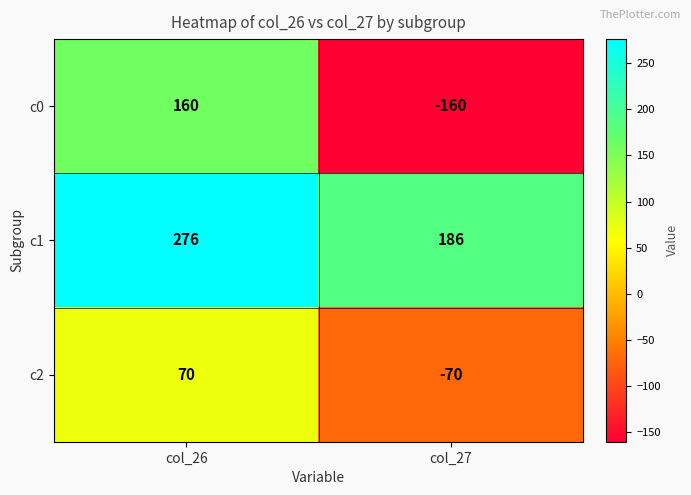

How many categories are shown in the chart?

2